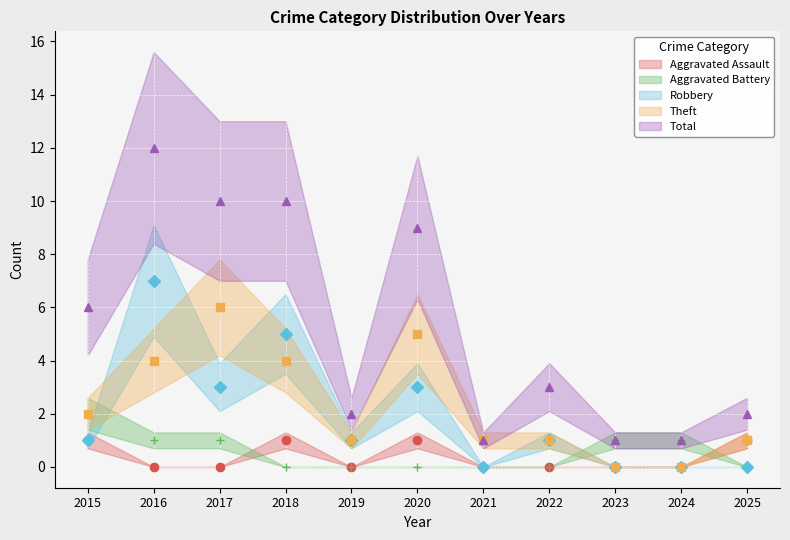

Reading right to left, extract all data points from this chart.

Aggravated Assault: 2025=1	2024=0	2023=0	2022=0	2021=0	2020=1	2019=0	2018=1	2017=0	2016=0	2015=1
Aggravated Battery: 2025=0	2024=1	2023=1	2022=0	2021=0	2020=0	2019=0	2018=0	2017=1	2016=1	2015=2
Robbery: 2025=0	2024=0	2023=0	2022=1	2021=0	2020=3	2019=1	2018=5	2017=3	2016=7	2015=1
Theft: 2025=1	2024=0	2023=0	2022=1	2021=1	2020=5	2019=1	2018=4	2017=6	2016=4	2015=2
Total: 2025=2	2024=1	2023=1	2022=3	2021=1	2020=9	2019=2	2018=10	2017=10	2016=12	2015=6